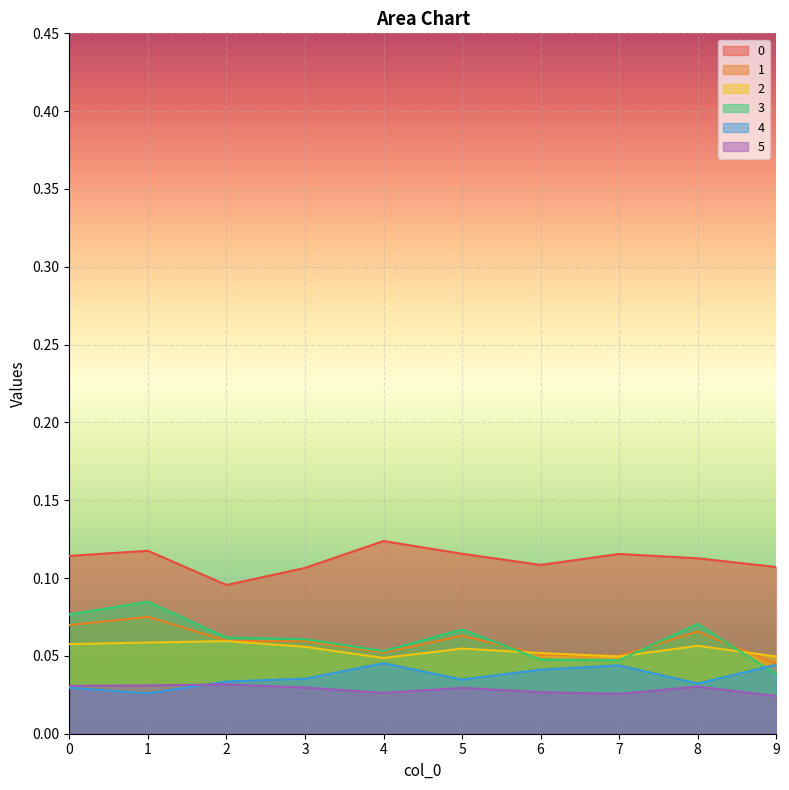

Rank the series at 3 from highest to lowest value.

0, 3, 1, 2, 4, 5